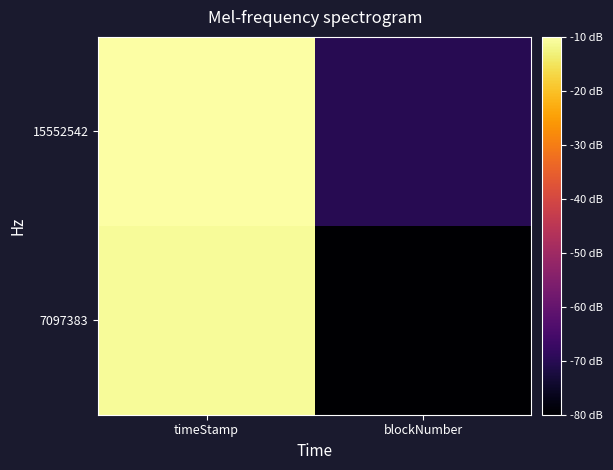

Reading right to left, transcribe all the data shown in this chart.

7097383: blockNumber=6.9	timeStamp=9.2
15552542: blockNumber=7.2	timeStamp=9.2